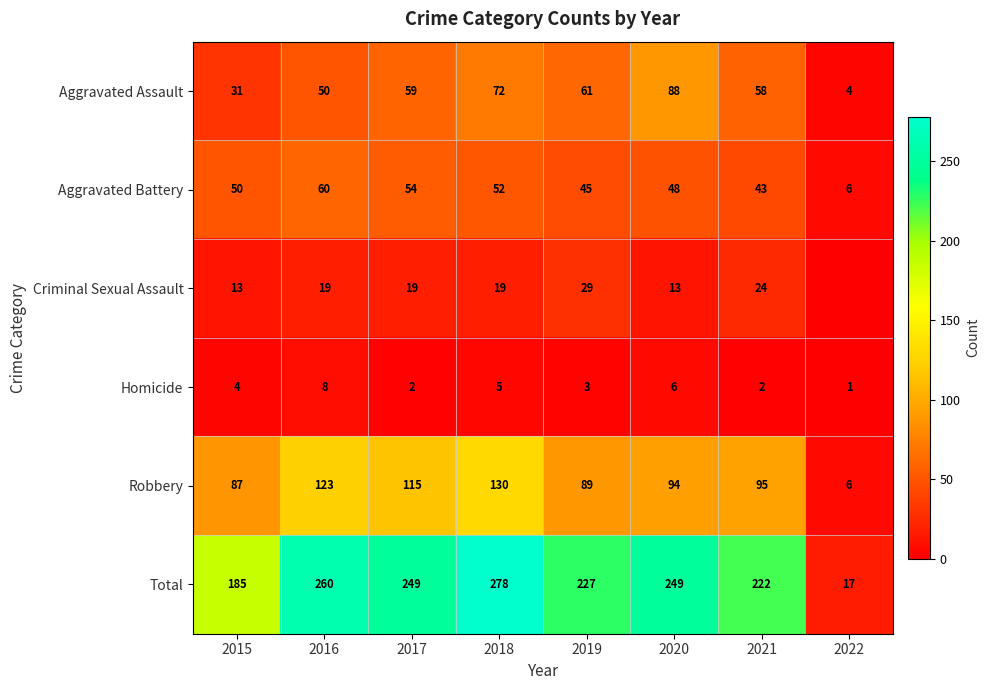

What is the total value across all series at 2020?

498